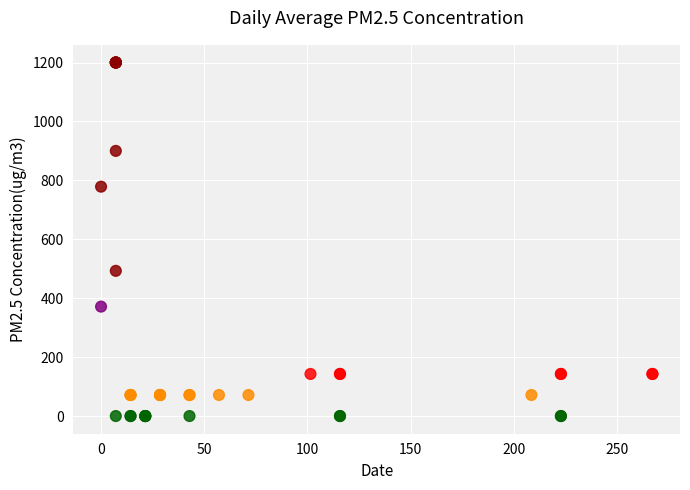

What Y value in the scatter plot is closest to 600?

492.9